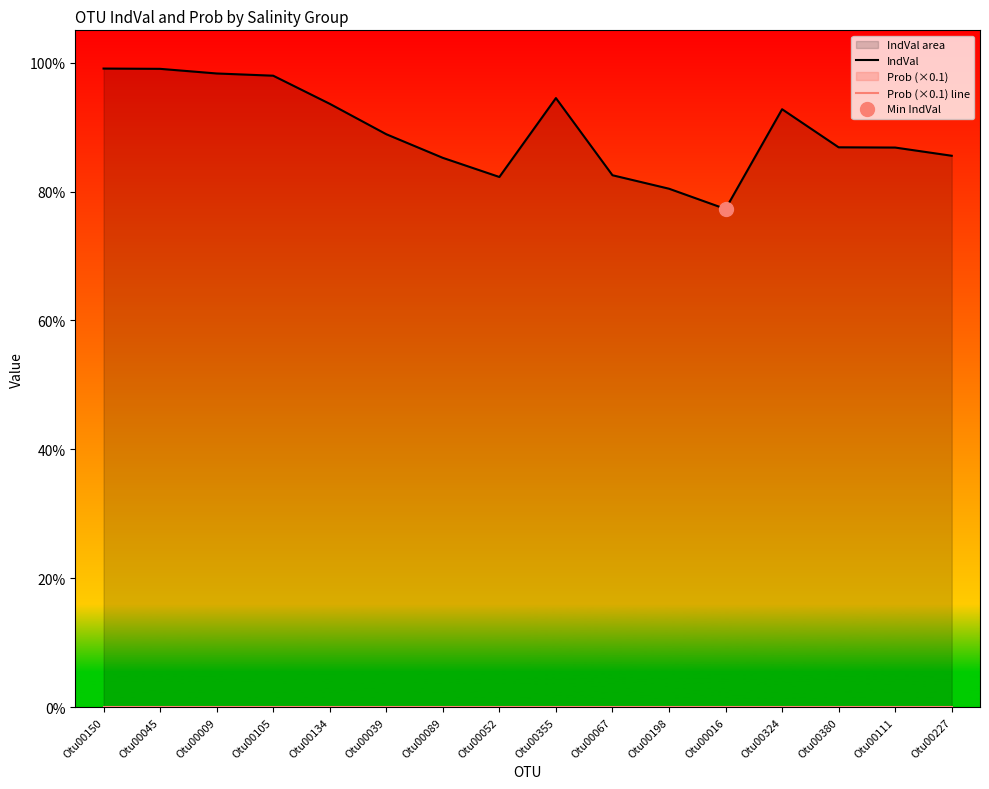

True or false: IndVal and Prob (×0.1) line cross at least once.

False